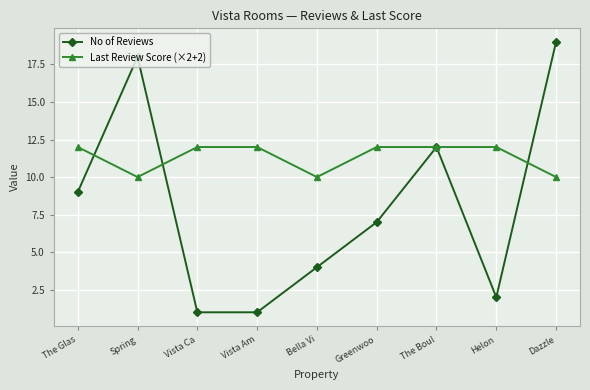

How many lines are shown in the chart?

2